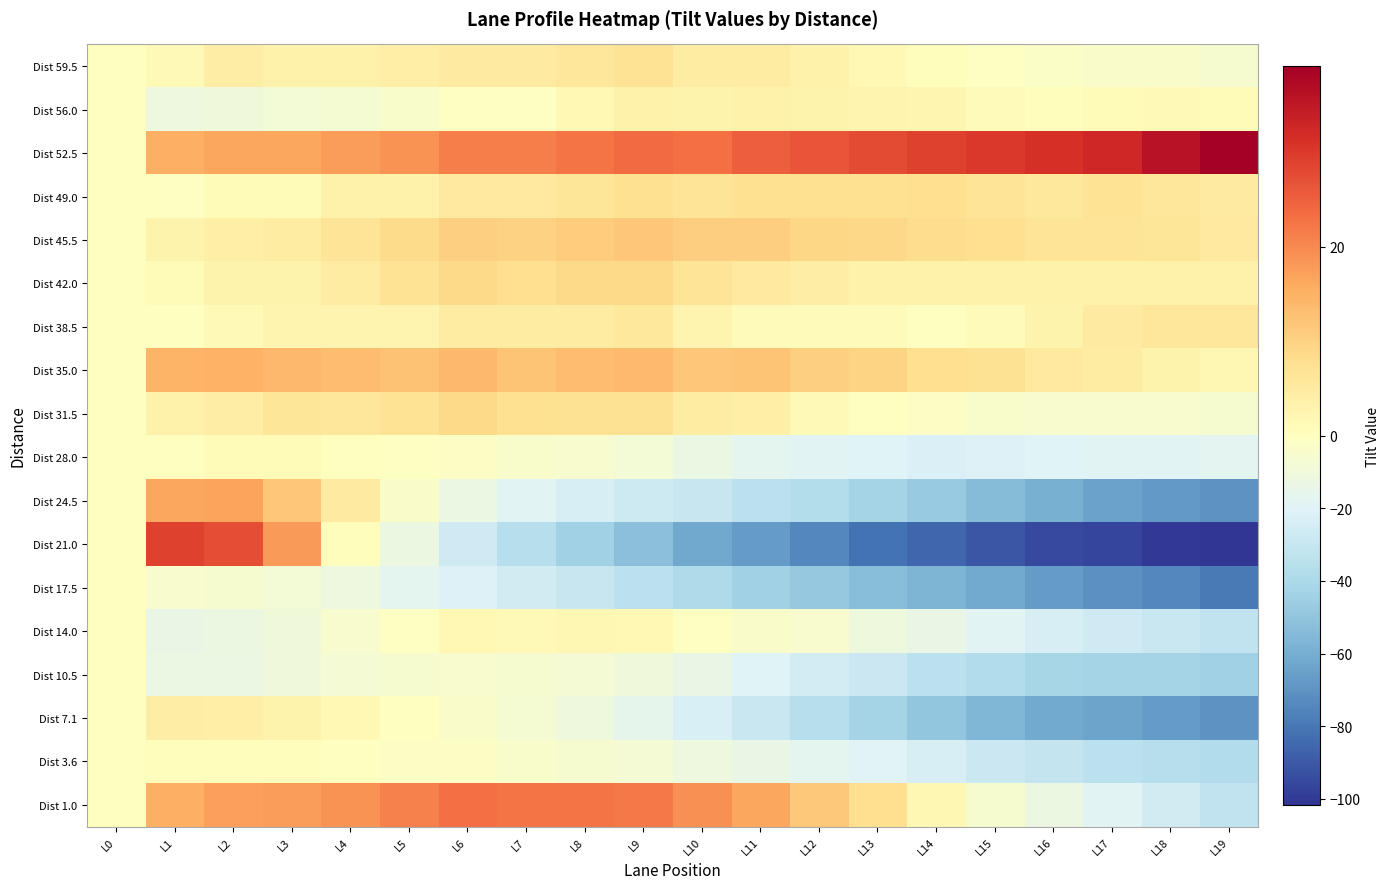

At how many categories does at least one series exceed 2?

19